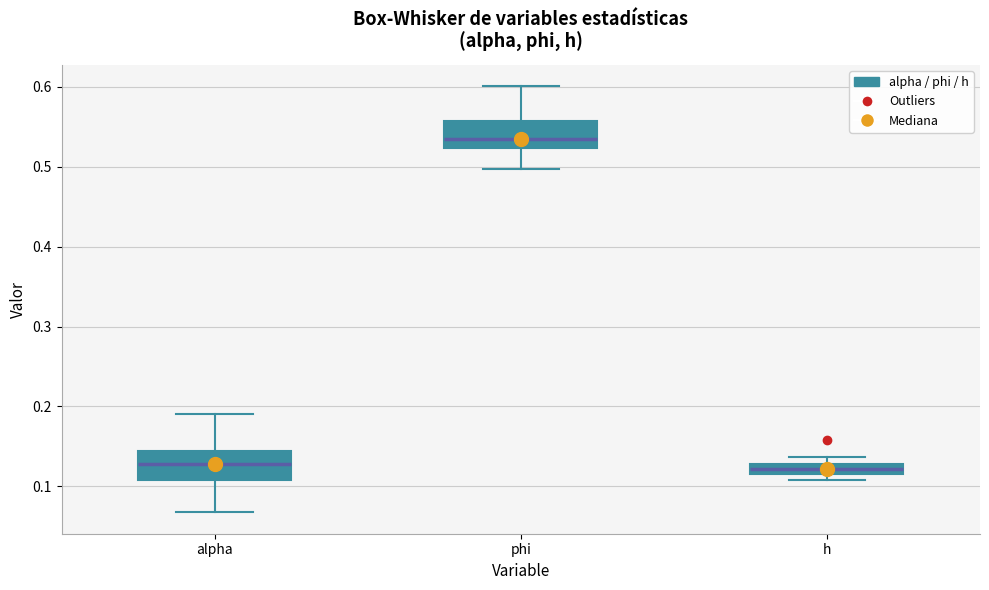

Where is the lower edge of the box for h on the y-axis? The values are not printed on the chart, so give them approximately, as read against the axis.

0.12